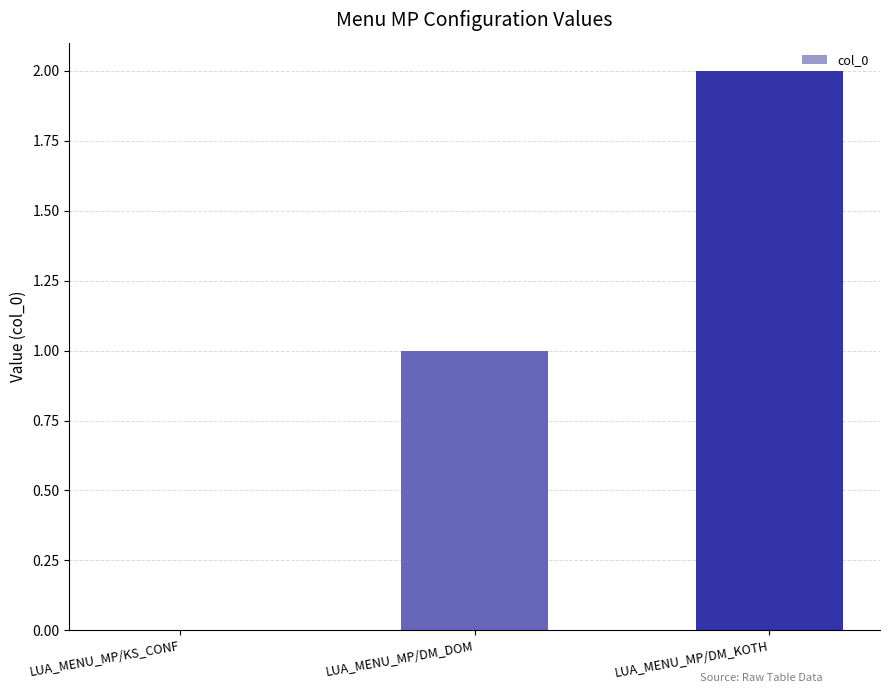

What is the change in value from LUA_MENU_MP/KS_CONF to LUA_MENU_MP/DM_DOM?

+1